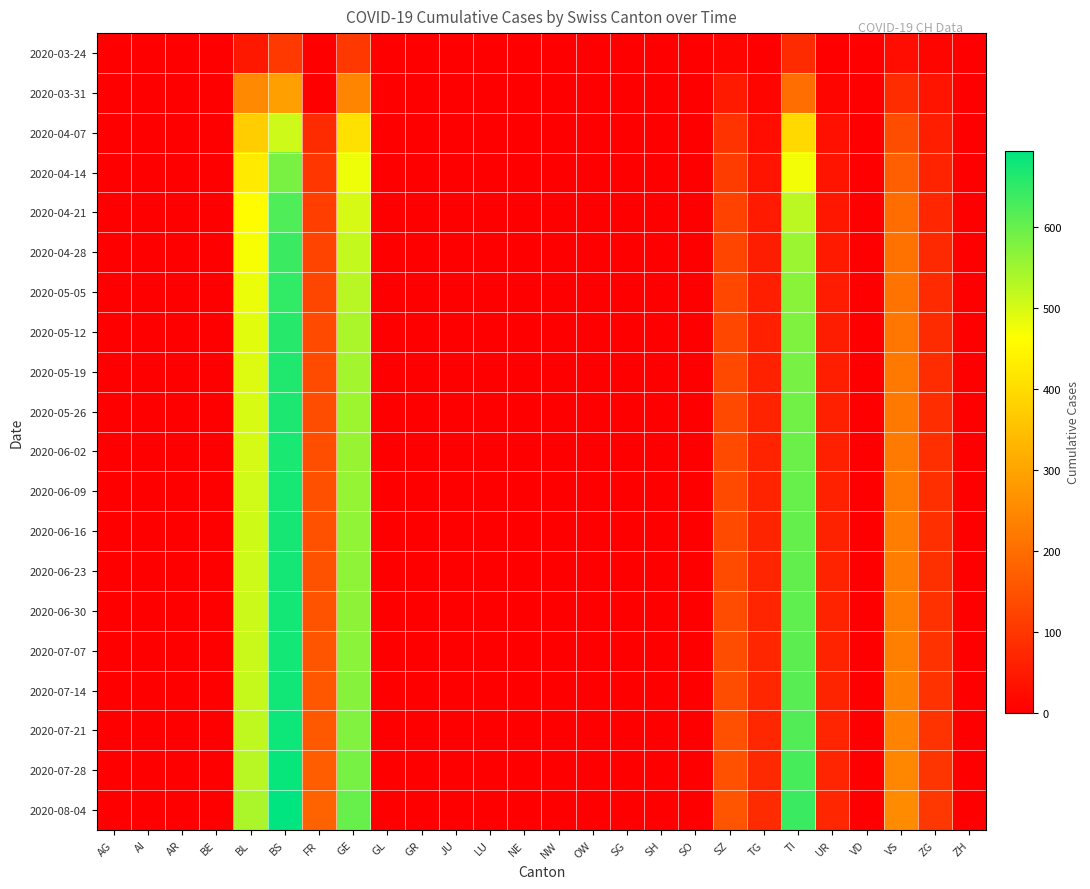

At which category is the sum across all series the highest?

BS